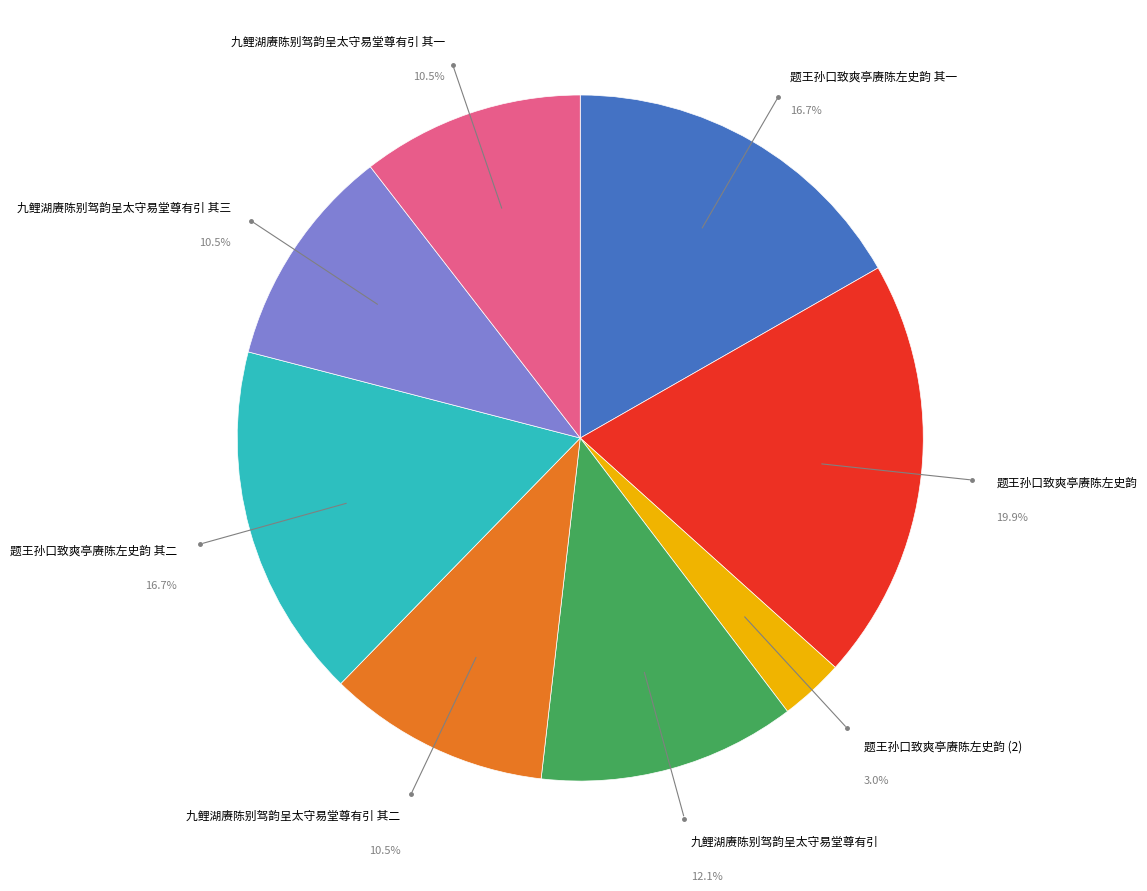

Does any single category account for the majority?

No